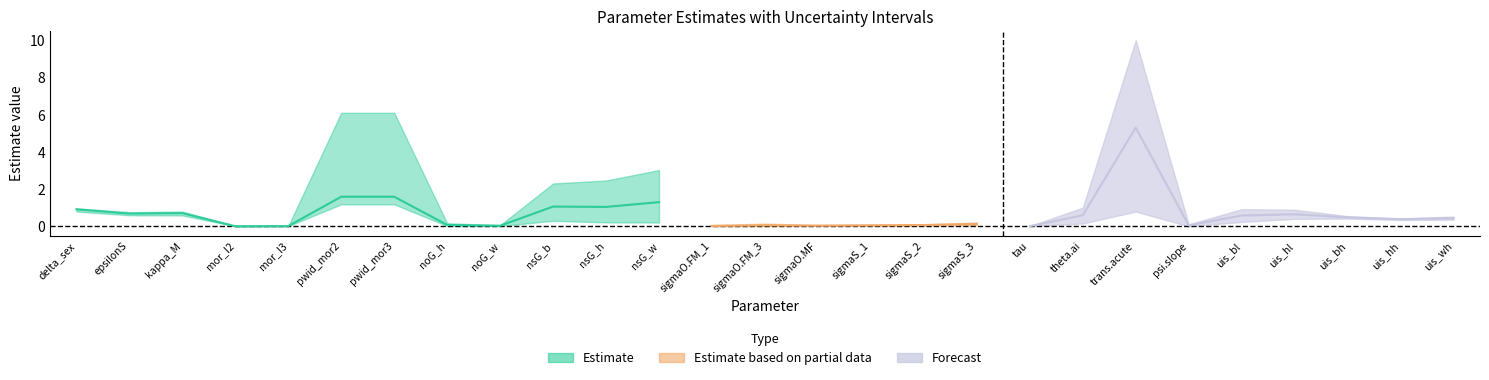

Reading left to right, transcribe all the data shown in this chart.

pe: 0.9	0.7	0.7	0.0	0.0	1.6	1.6	0.1	0.0	1.1	1.0	1.3	0.0	0.1	0.0	0.0	0.1	0.1	0.0	0.6	5.3	0.1	0.6	0.6	0.5	0.4	0.4
lower: 0.8	0.6	0.6	0.0	0.0	1.2	1.2	0.0	0.0	0.3	0.2	0.2	0.0	0.0	0.0	0.0	0.0	0.1	0.0	0.1	0.8	0.0	0.2	0.4	0.4	0.3	0.4
upper: 1.0	0.8	0.8	0.0	0.0	6.1	6.1	0.2	0.1	2.3	2.5	3.0	0.1	0.1	0.1	0.1	0.1	0.2	0.0	1.0	10.0	0.1	0.9	0.9	0.5	0.4	0.5
original: 0.9	0.7	0.7	0.0	0.0	1.6	1.6	0.1	0.0	1.1	1.0	1.3	0.0	0.1	0.0	0.0	0.1	0.1	0.0	0.6	5.3	0.1	0.6	0.6	0.5	0.4	0.4
x: 0.9	0.8	0.7	0.0	0.0	3.8	1.2	0.2	0.1	1.6	1.2	0.3	0.0	0.1	0.1	0.1	0.1	0.1	0.0	0.7	4.2	0.1	0.5	0.7	0.5	0.4	0.5